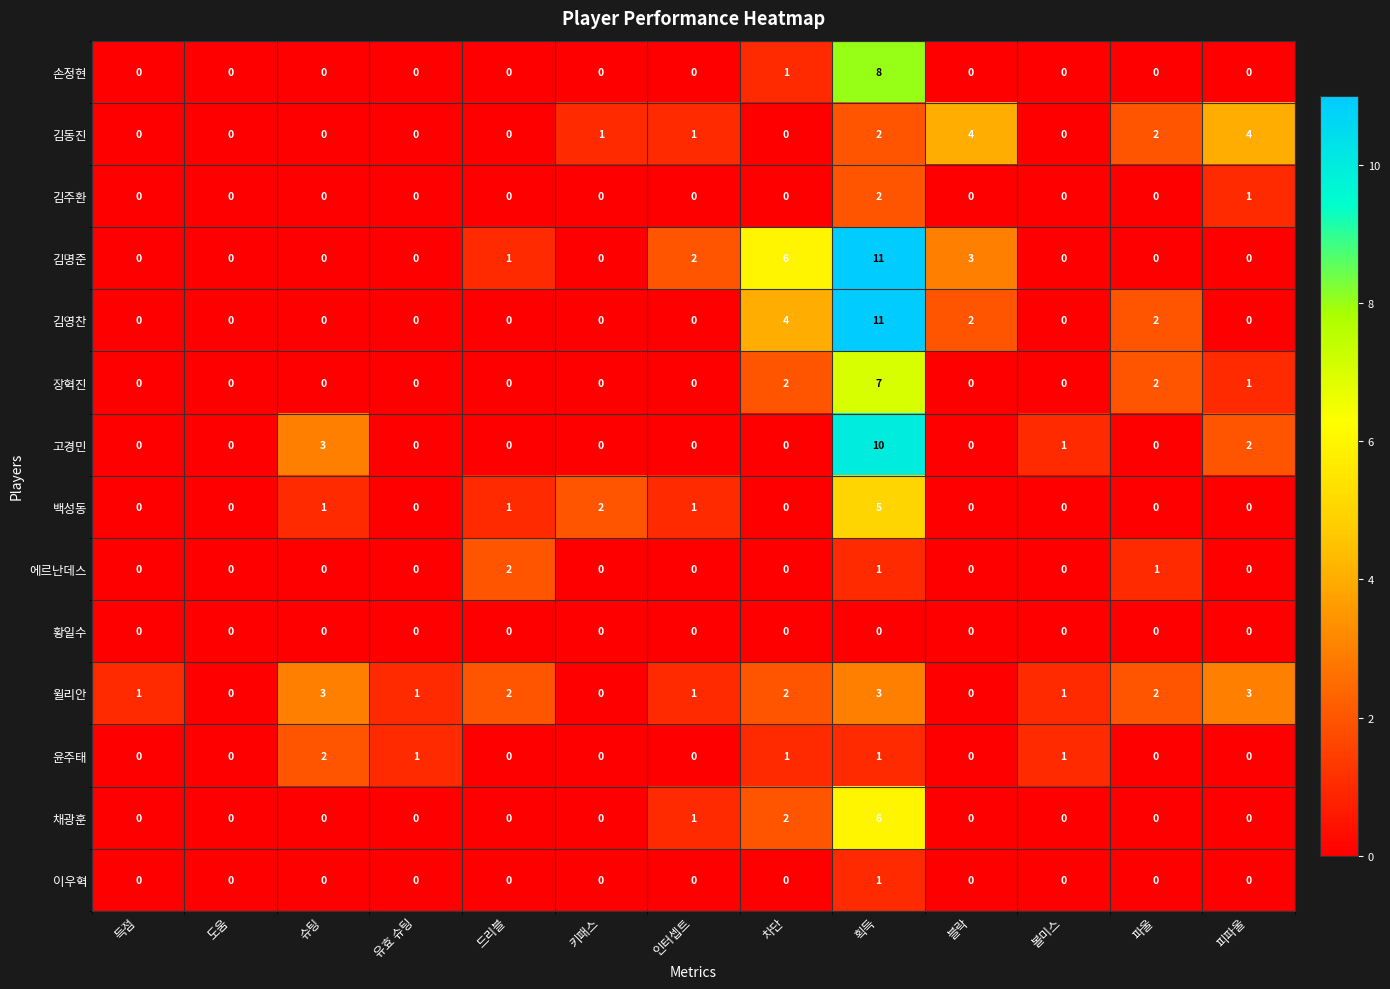

What is the sum of all 윌리안 values?

19